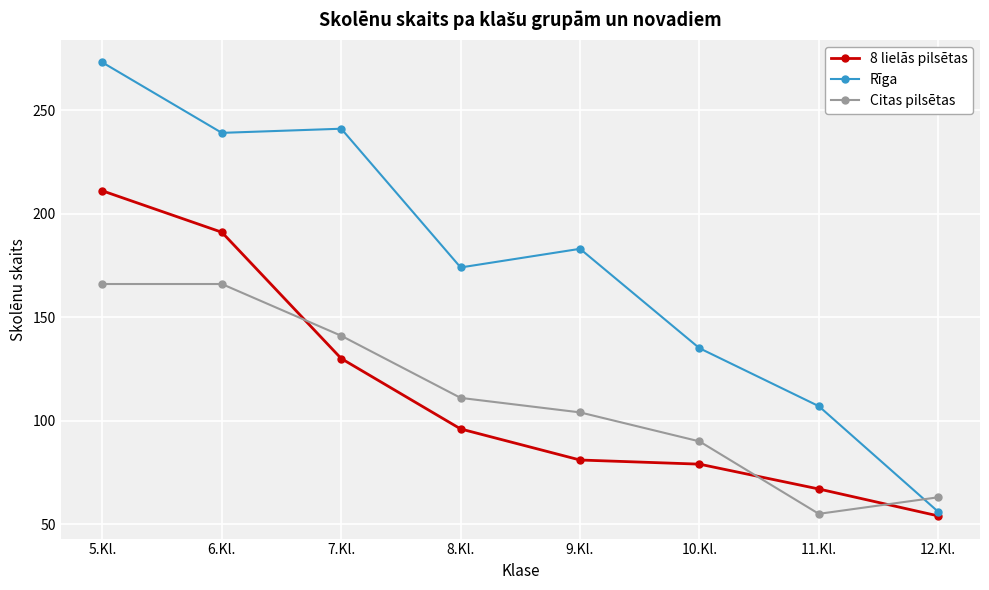

True or false: Rīga has more than 0 interior local peaks.

True